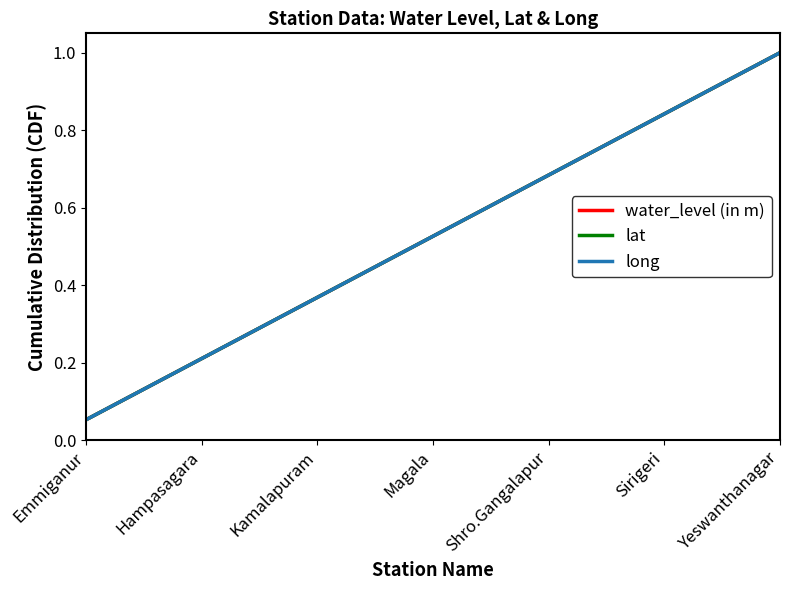

What is the sum of all long values?

10.0